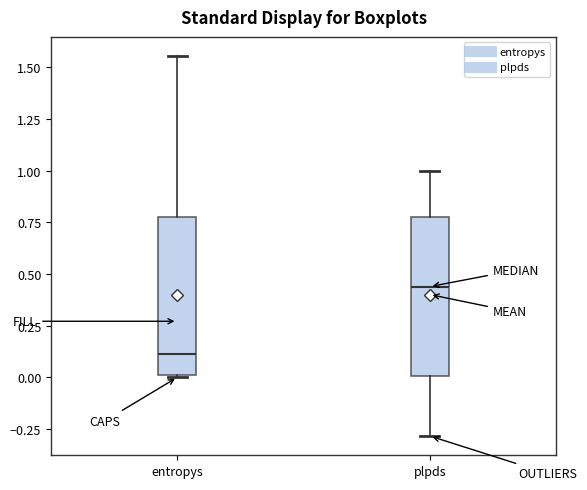

Where does the upper whisker of the box for entropys end on the y-axis? The values are not printed on the chart, so give them approximately, as read against the axis.

1.55